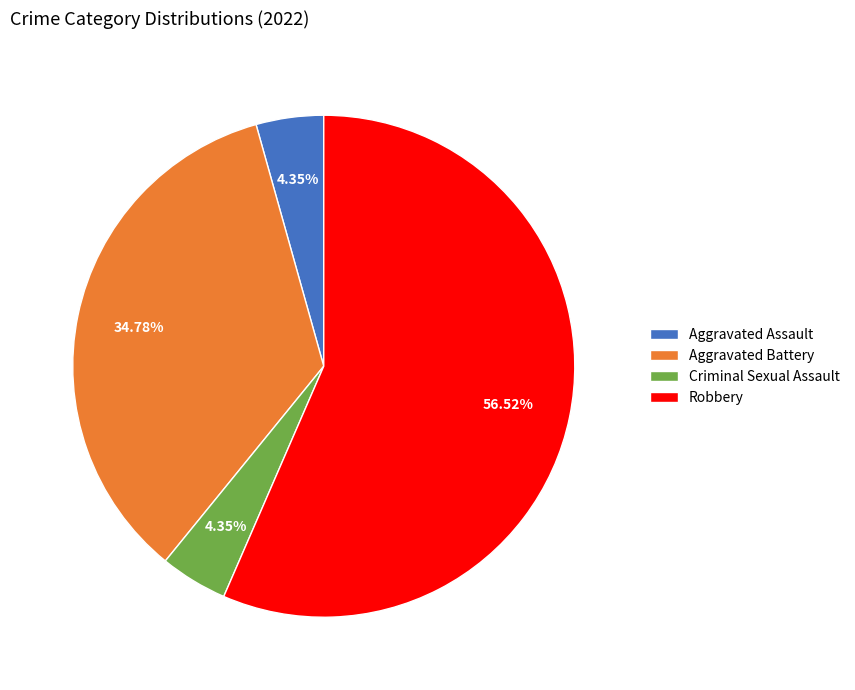

Which category accounts for the majority?

Robbery